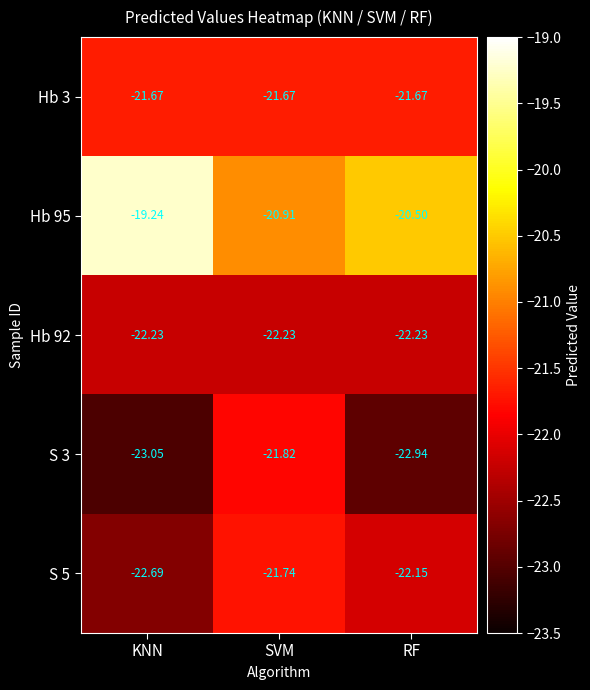

At which label does S 5 first exceed -22?

SVM